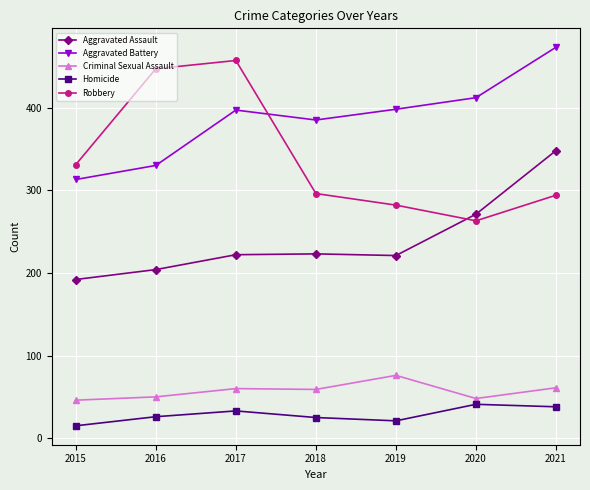

Is the value of Aggravated Battery at 2017 greater than the value of Homicide at 2017?

Yes